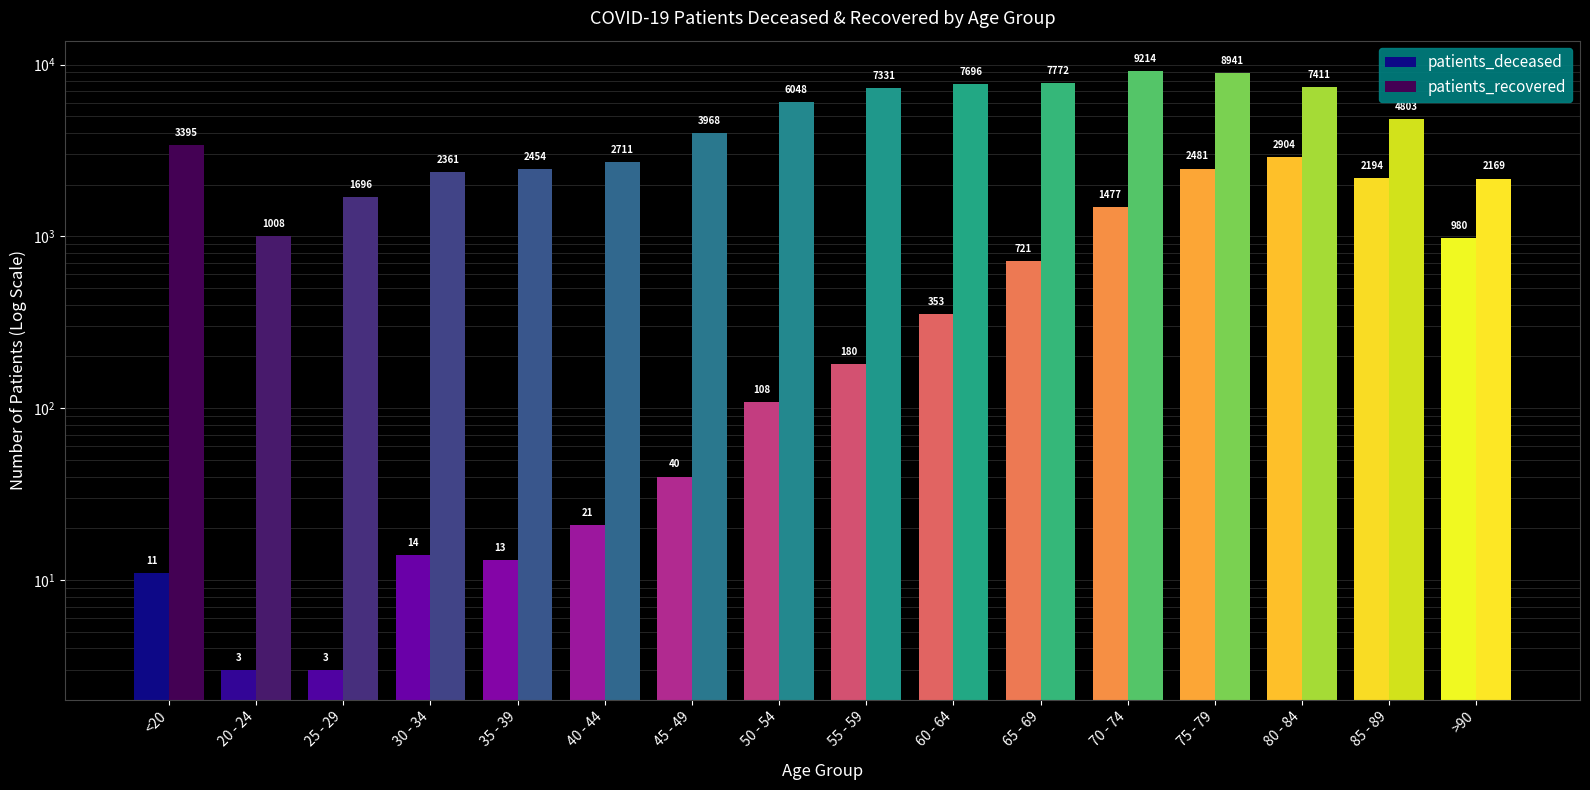

What is the spread (max minus min) of values at 40 - 44?

2690